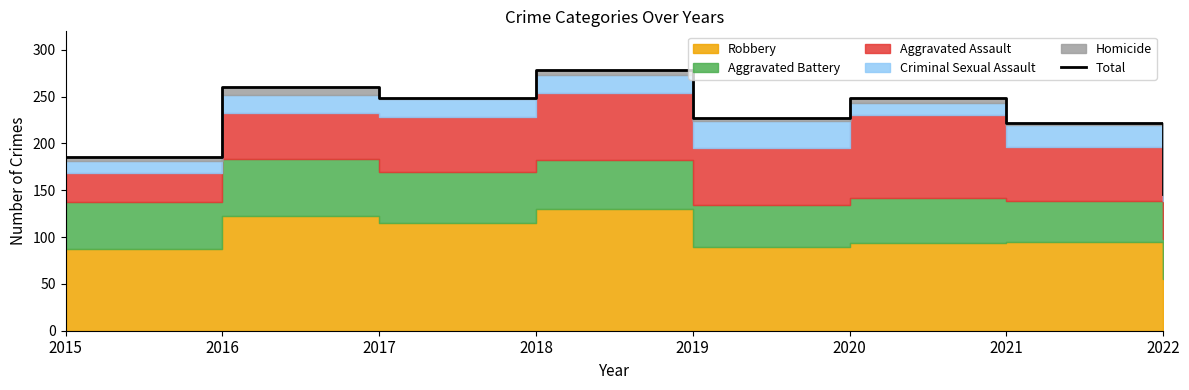

Reading left to right, what are all the values shown in this chart?

2015=185	2016=260	2017=249	2018=278	2019=227	2020=249	2021=222	2022=146